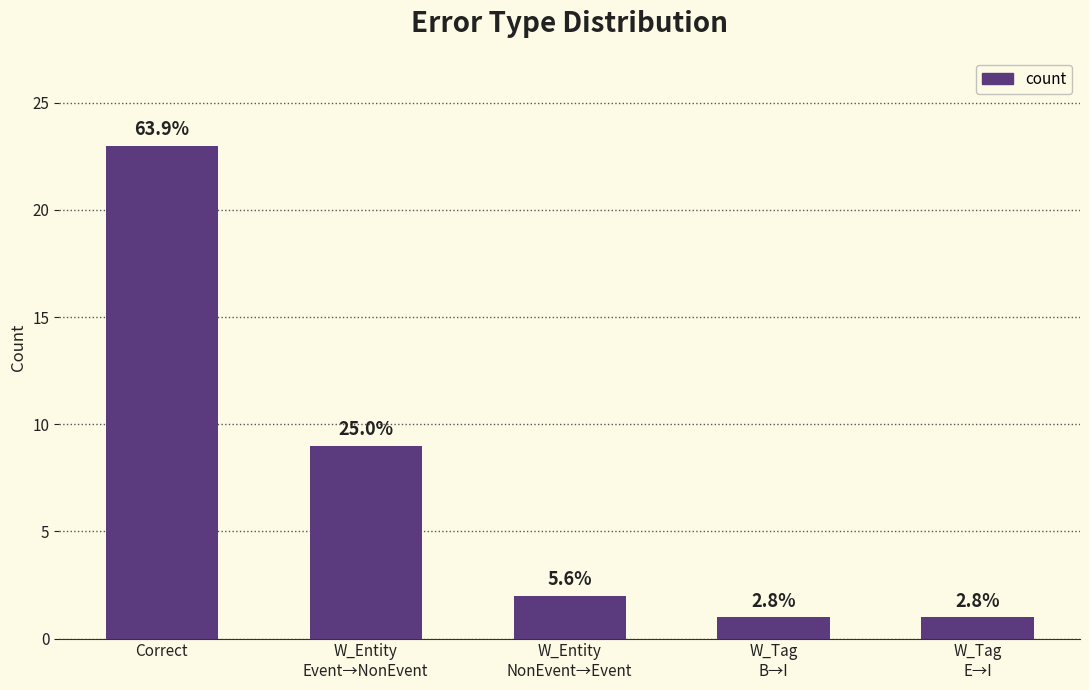

Does the chart contain any negative values?

No